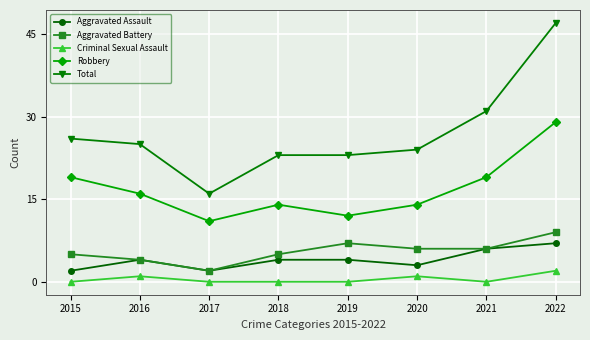

Where is the first local minimum for Robbery?

2017